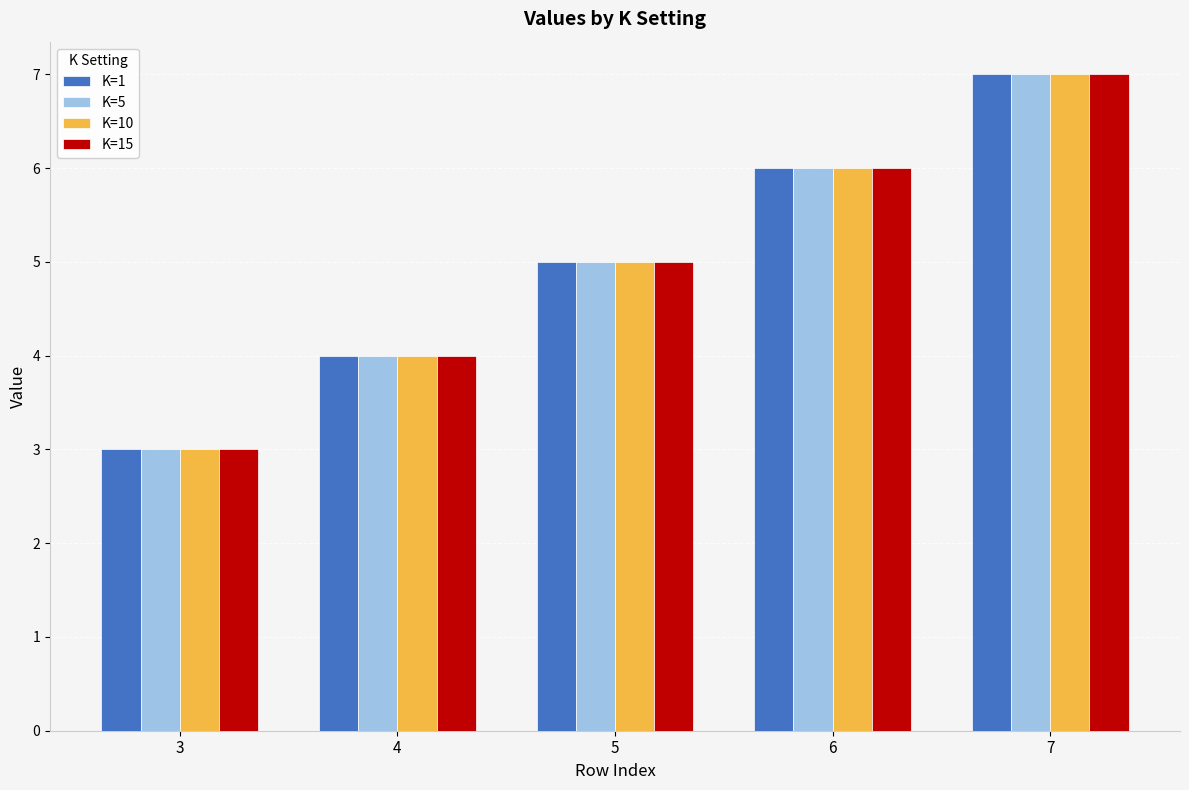

Count the K=5 values in the range 4 to 6.

3